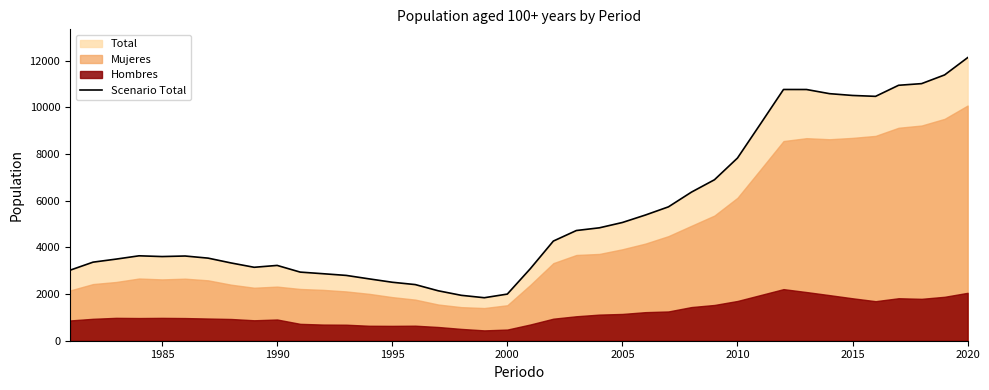

What is the value of the 32nd point from the left?

10763